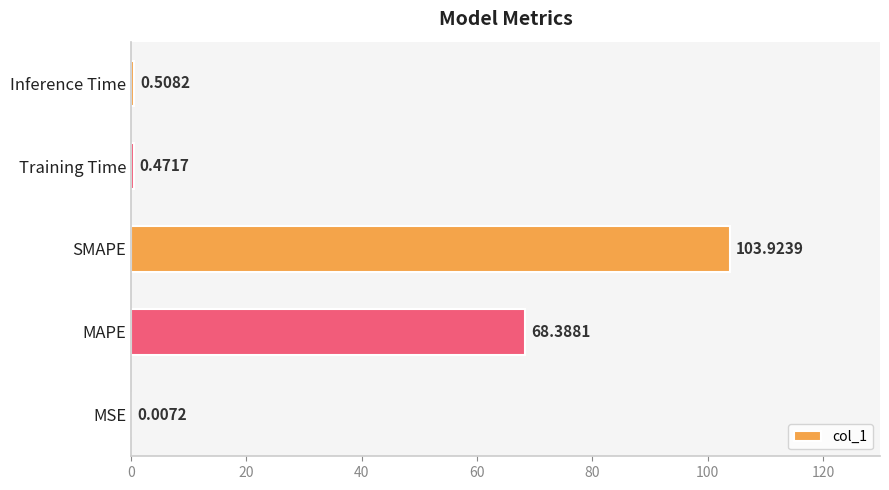

Which category has the highest value across all series?

SMAPE